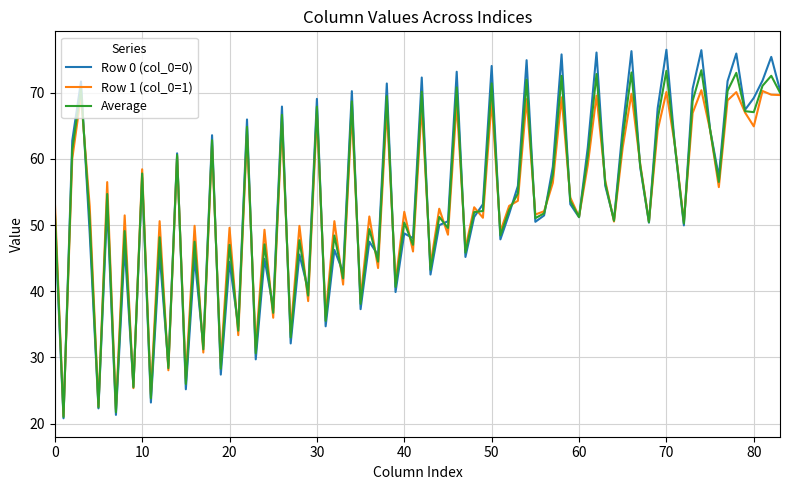

What is the greatest value displayed?

76.5